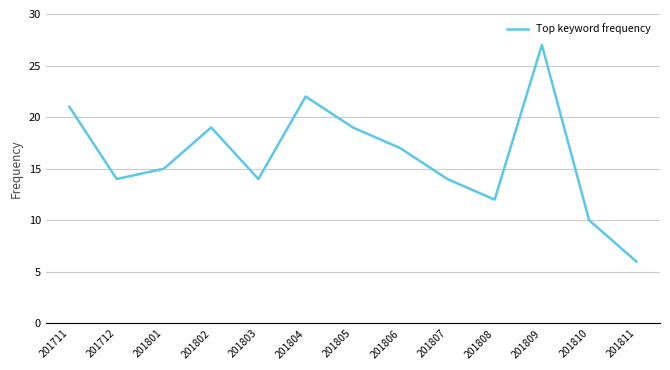

Does the chart display data point markers on the line(s)?

No